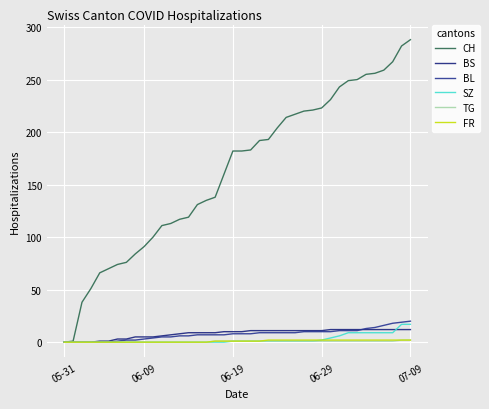

Reading left to right, what are all the values shown in this chart?

CH: 0	1	38	51	66	70	74	76	84	91	100	111	113	117	119	131	135	138	160	182	182	183	192	193	204	214	217	220	221	223	231	243	249	250	255	256	259	267	282	288
BS: 0	0	0	0	1	1	3	3	5	5	5	6	7	8	9	9	9	9	10	10	10	11	11	11	11	11	11	11	11	11	12	12	12	12	12	12	12	12	12	12
BL: 0	0	0	0	0	0	1	2	2	3	4	5	5	6	6	7	7	7	7	8	8	8	9	9	9	9	9	10	10	10	10	11	11	11	13	14	16	18	19	20
SZ: 0	0	0	0	0	0	0	0	0	0	0	0	0	0	0	0	0	0	0	1	1	1	1	1	1	1	1	1	1	2	4	6	9	9	9	9	9	9	17	17
TG: 0	0	0	0	0	0	0	0	0	0	0	0	0	0	0	0	0	1	1	1	1	1	1	1	1	1	1	1	1	1	1	1	1	1	1	1	1	1	2	2
FR: 0	0	0	0	0	0	0	0	0	0	0	0	0	0	0	0	0	1	1	1	1	1	1	2	2	2	2	2	2	2	2	2	2	2	2	2	2	2	2	2